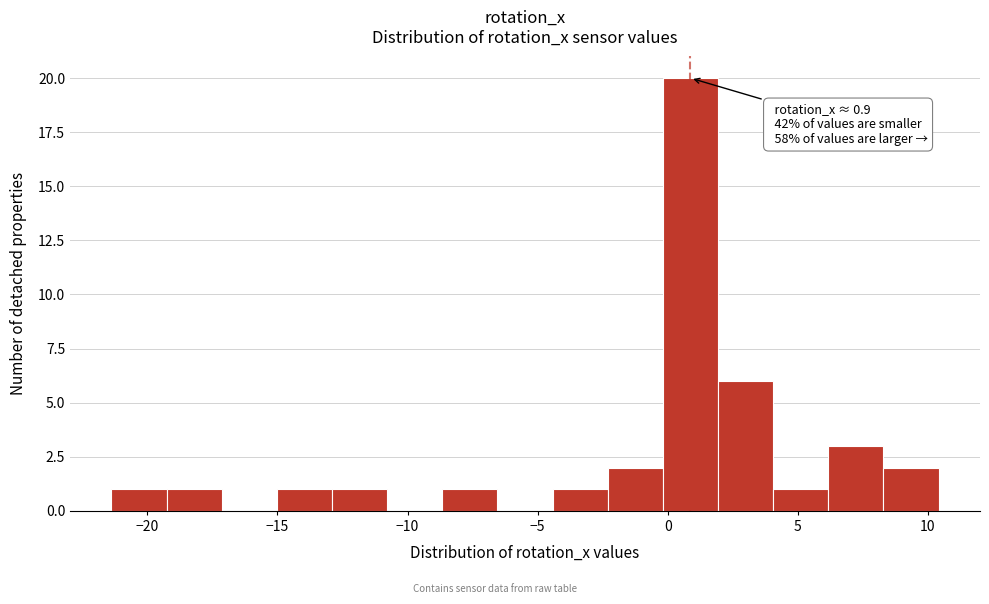

Over which range of the x-axis is the bar tallest?

0.0 to 2.0